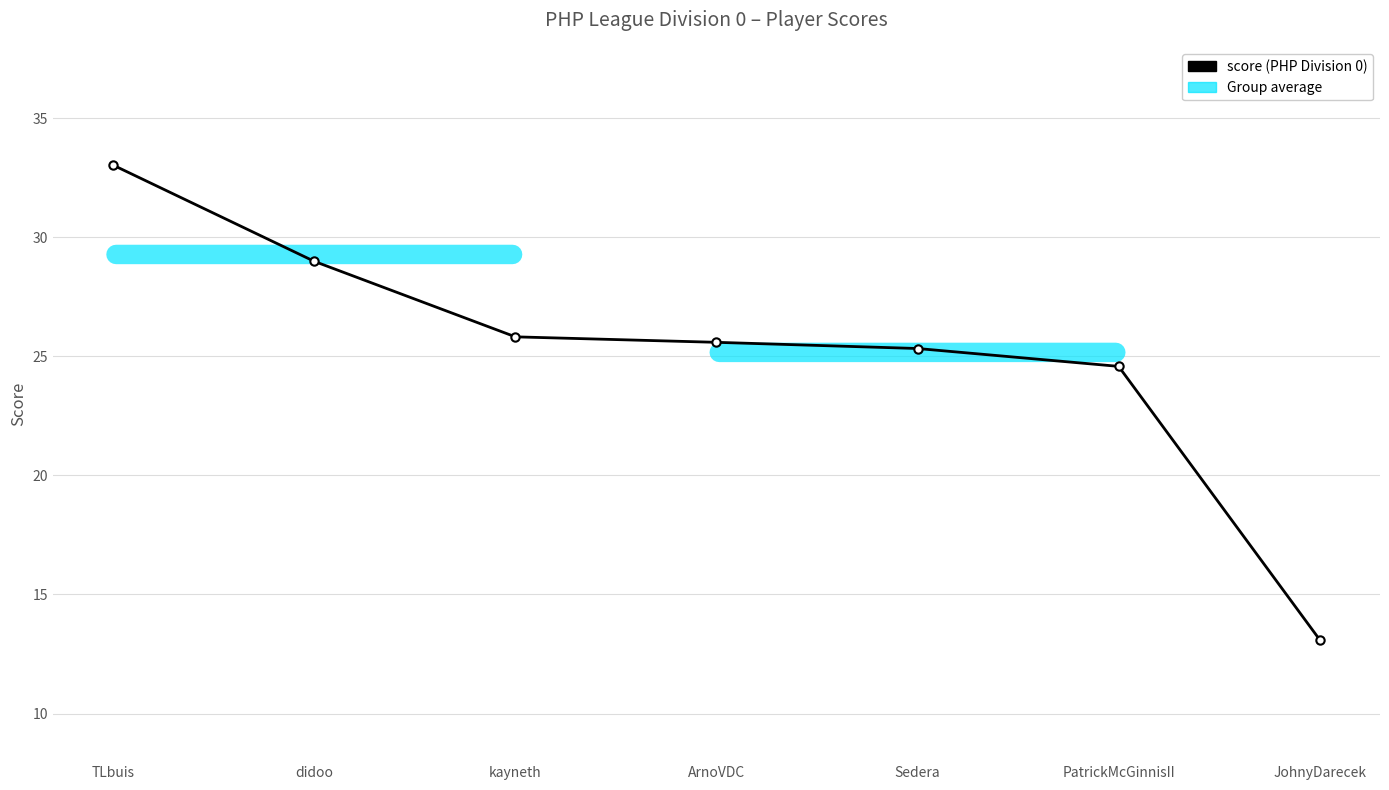

What is the maximum value shown in the chart?

33.0